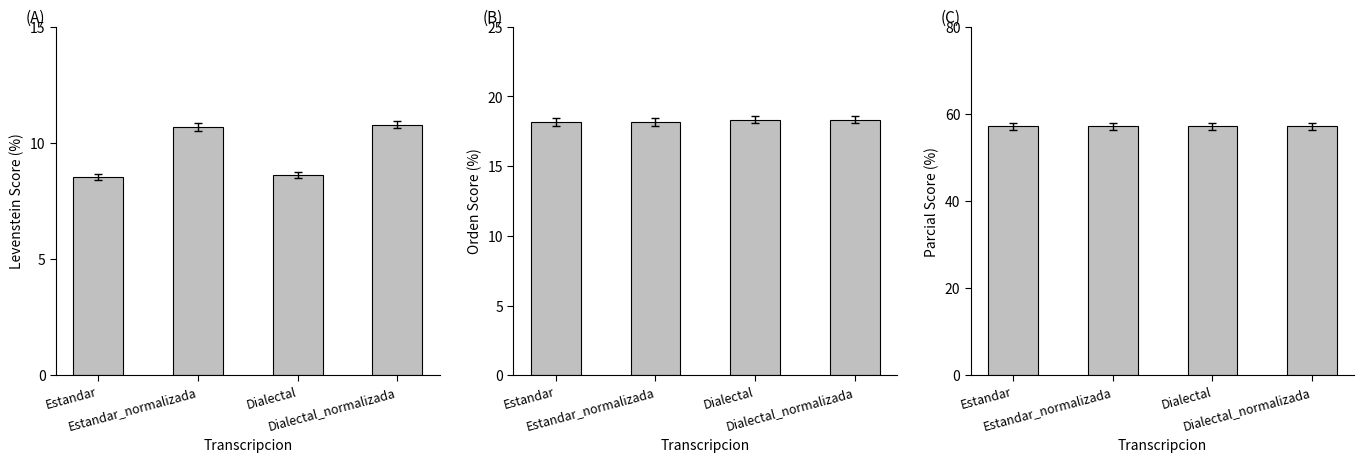

Rank the series by their maximum value, from highest to lowest.

Parcial, Orden, Levenstein